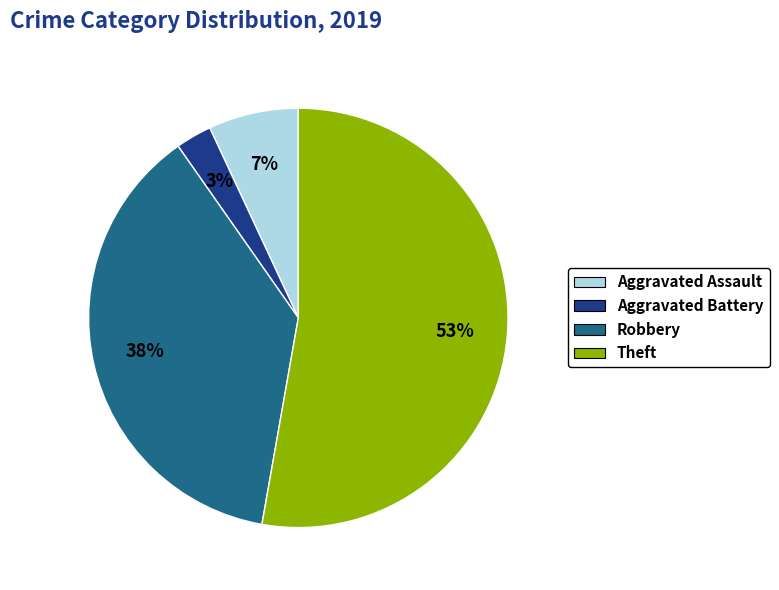

How many slices are in this pie chart?

4